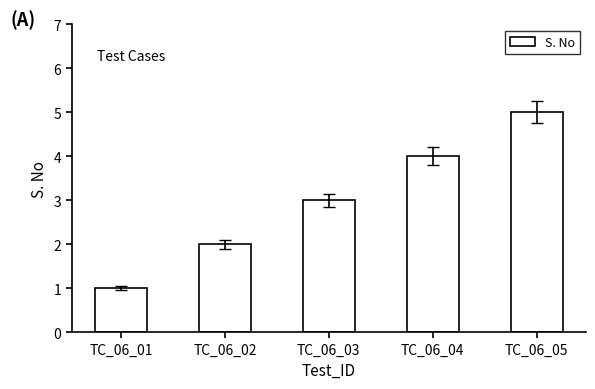

Reading left to right, what are all the values shown in this chart?

TC_06_01=1	TC_06_02=2	TC_06_03=3	TC_06_04=4	TC_06_05=5